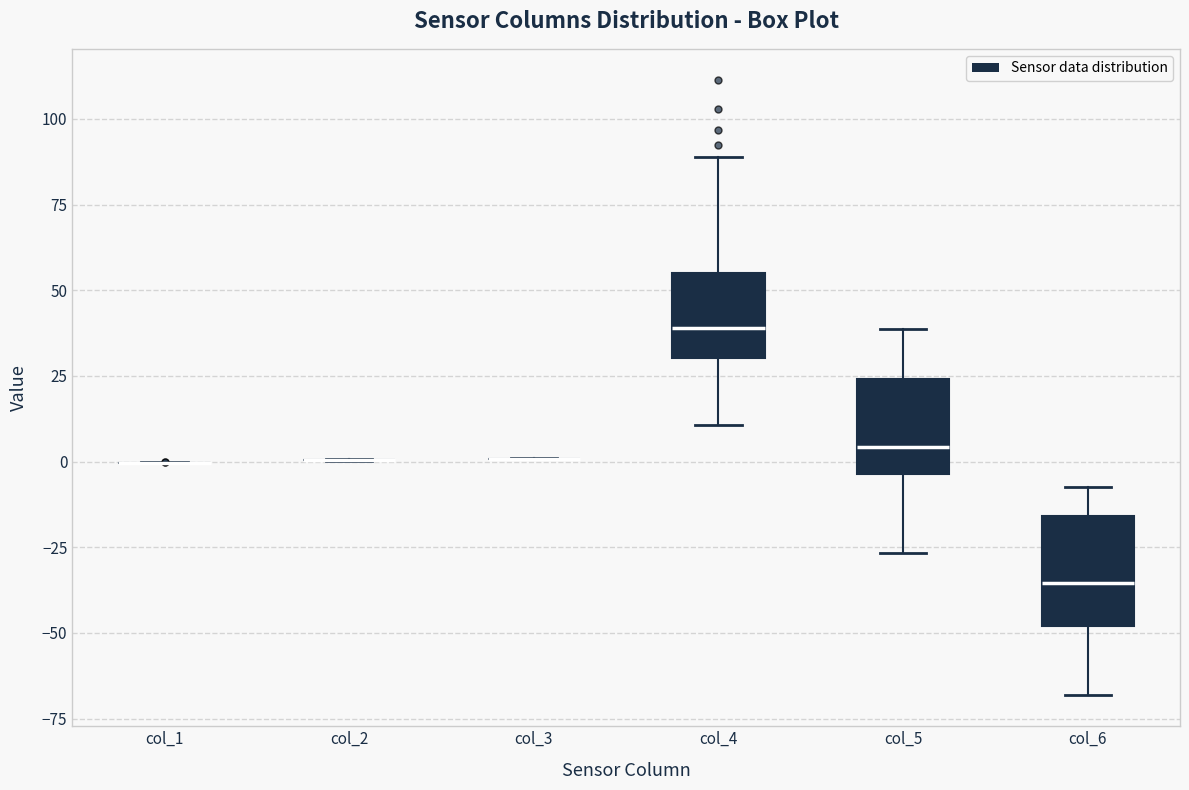

Reading left to right, transcribe this box plot: for each box, give where its median line is, the range the box spans, and where its two whiskers end, as read against the y-axis. The values are not printed on the chart, so give them approximately, as read against the axis.

col_1: box collapsed to a line at 0, whiskers 0 to 0
col_2: box collapsed to a line at 0, whiskers 0 to 0
col_3: box collapsed to a line at 0, whiskers 0 to 0
col_4: median 40, box 30 to 55, whiskers 10 to 90
col_5: median 5, box -5 to 25, whiskers -25 to 40
col_6: median -35, box -50 to -15, whiskers -70 to -5